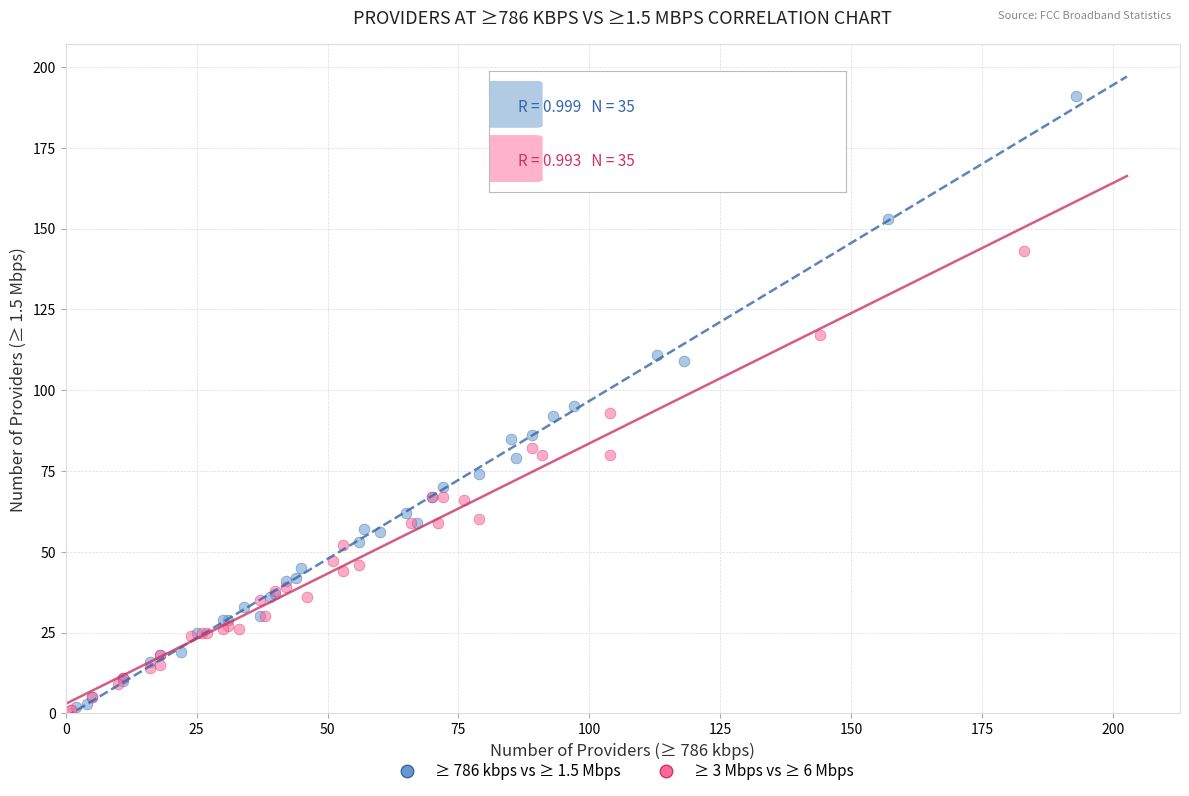

Which series has the largest Y range (max minus min)?

≥ 786 kbps vs ≥ 1.5 Mbps